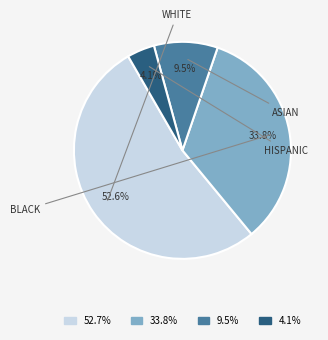

What portion of the pie excludes 52.7%?

47.4%